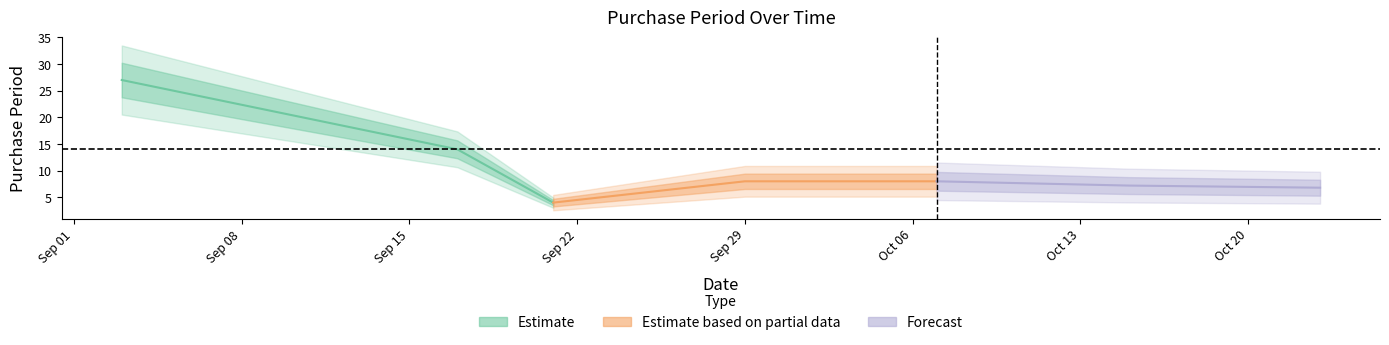

Count the values in the range 8 to 14.

3